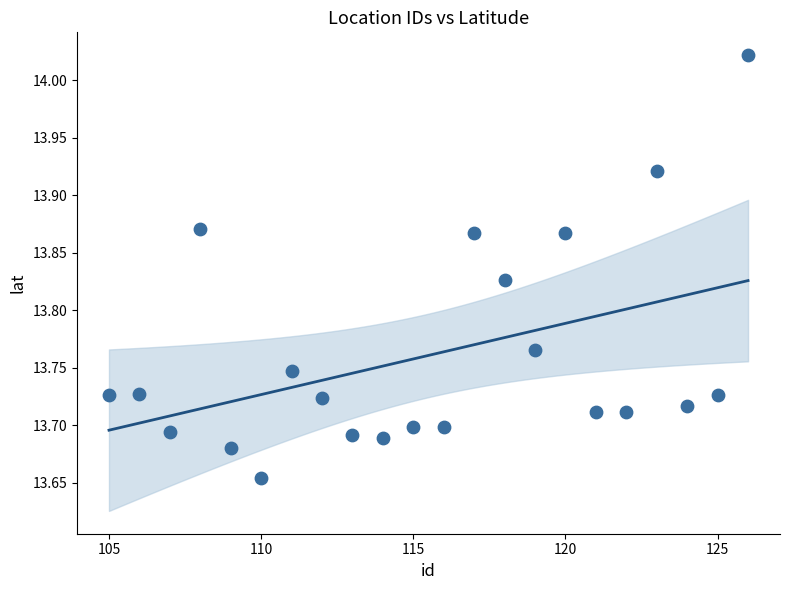

What is the range of X values (max minus min)?

21.0